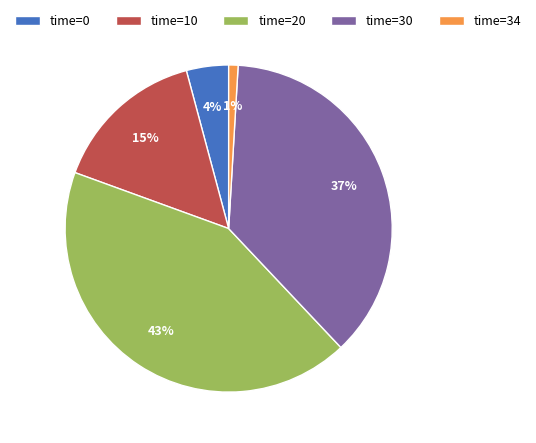

To the nearest percent, what is the average slice percentage?

20%